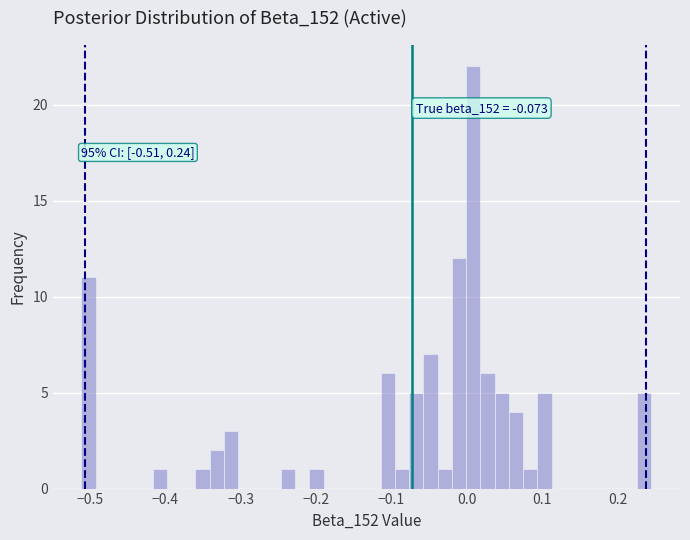

Around what value on the x-axis is the tallest bar? Give the approximate position of its centre, as read against the axis.

0.01